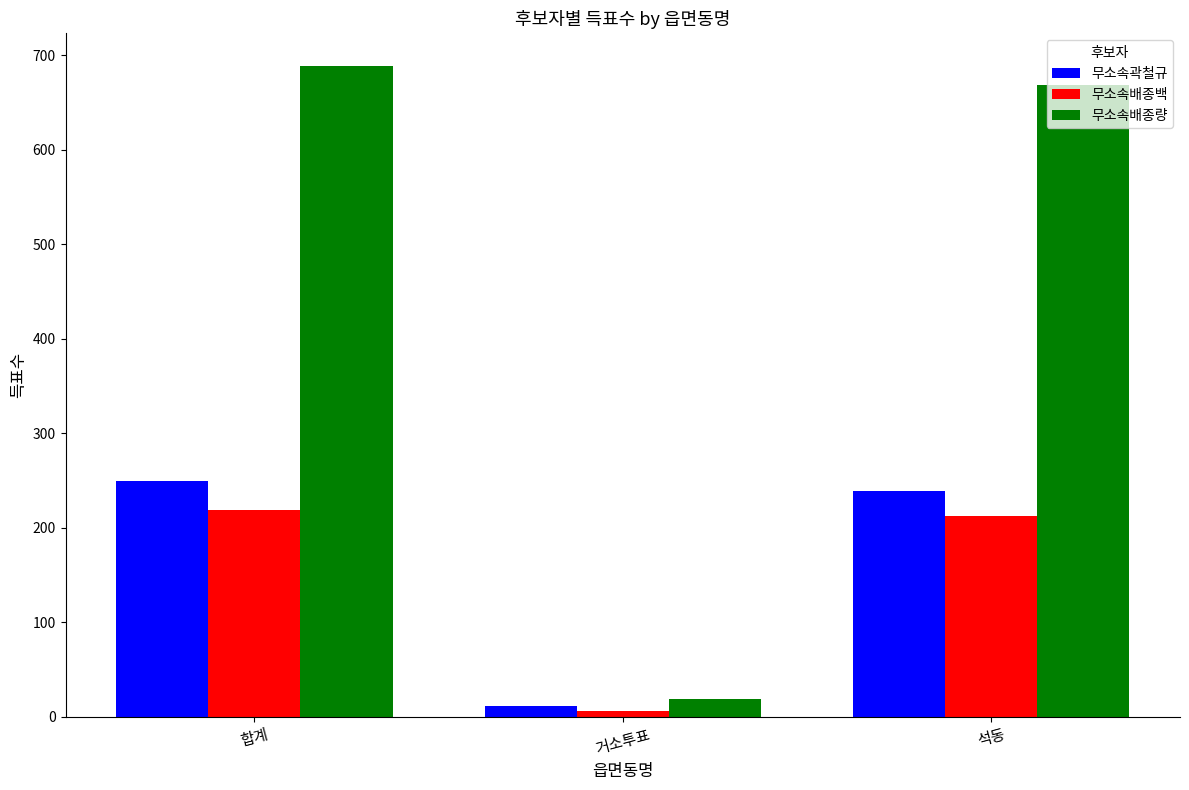

What is the highest value of the 무소속곽철규 series?

250